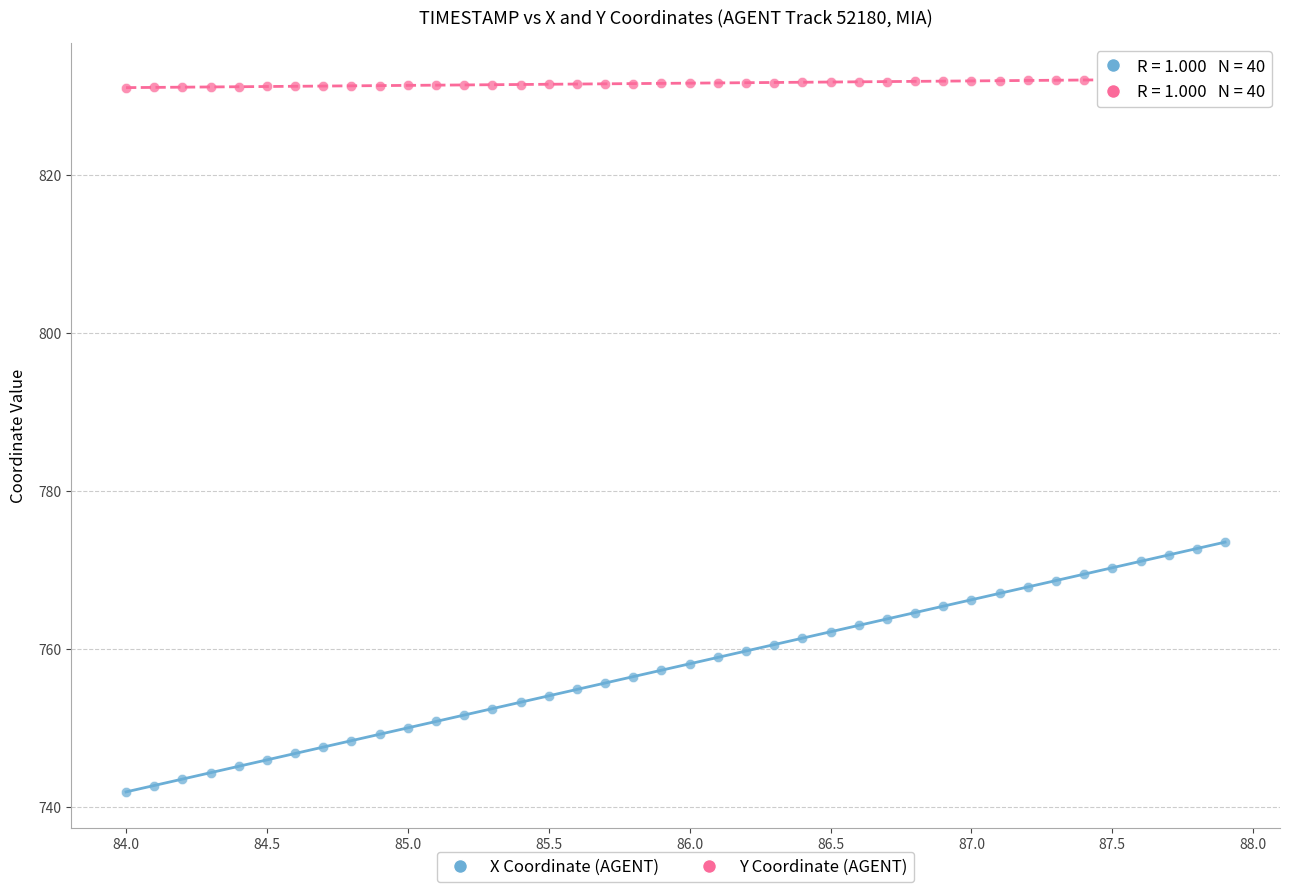

Which series contains the lowest Y value?

X Coordinate (AGENT)